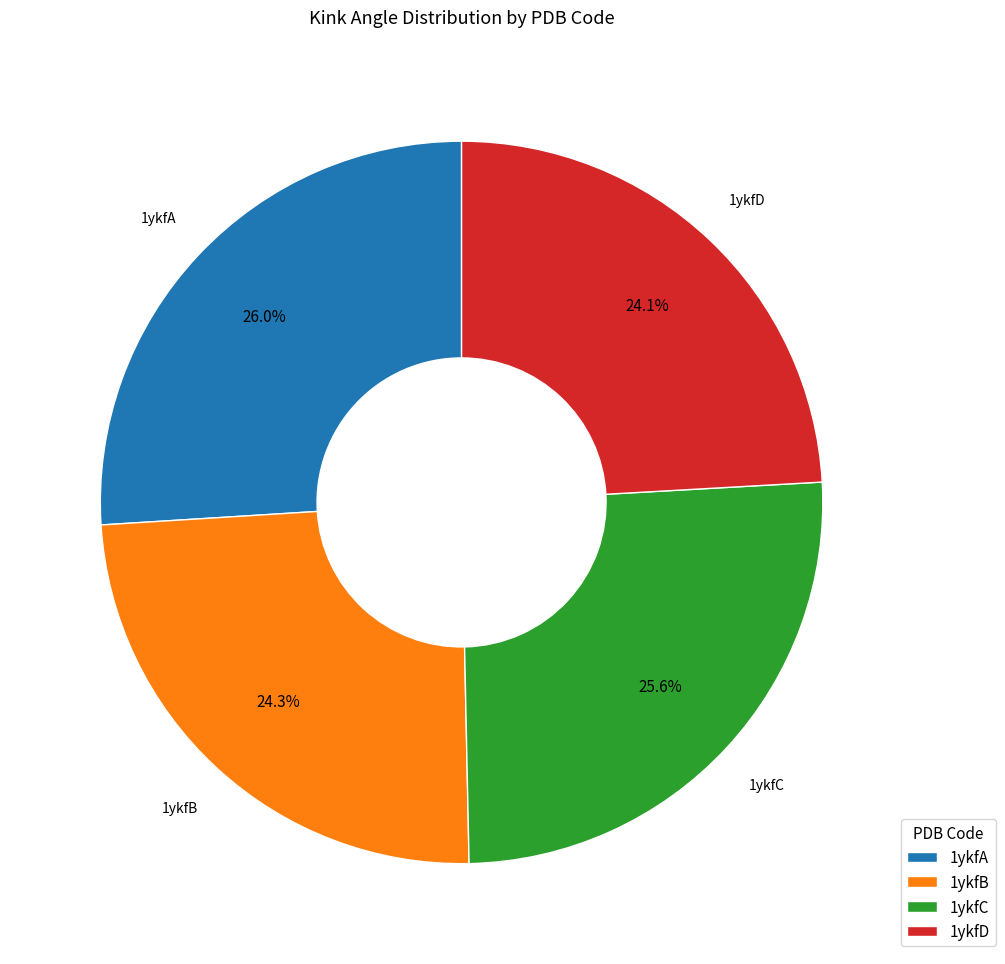

True or false: 1ykfC accounts for 18% of the total.

False